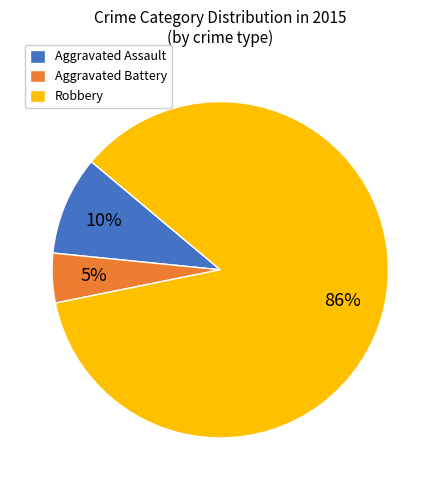

To the nearest percent, what percentage of the pie is Aggravated Battery?

5%